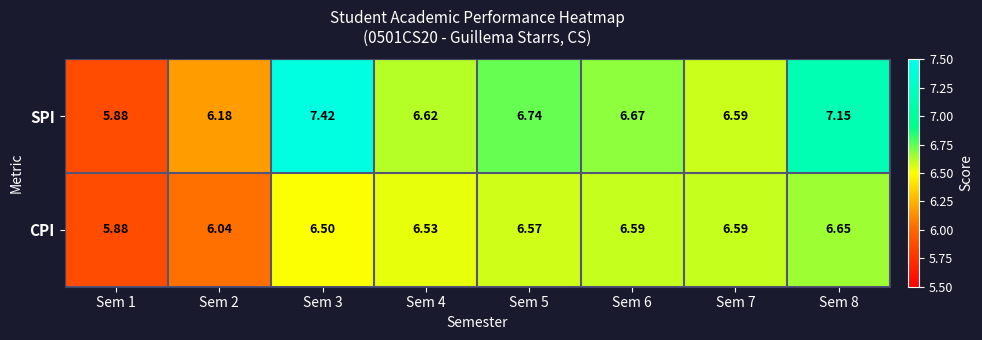

Which series has the largest range (max minus min)?

SPI